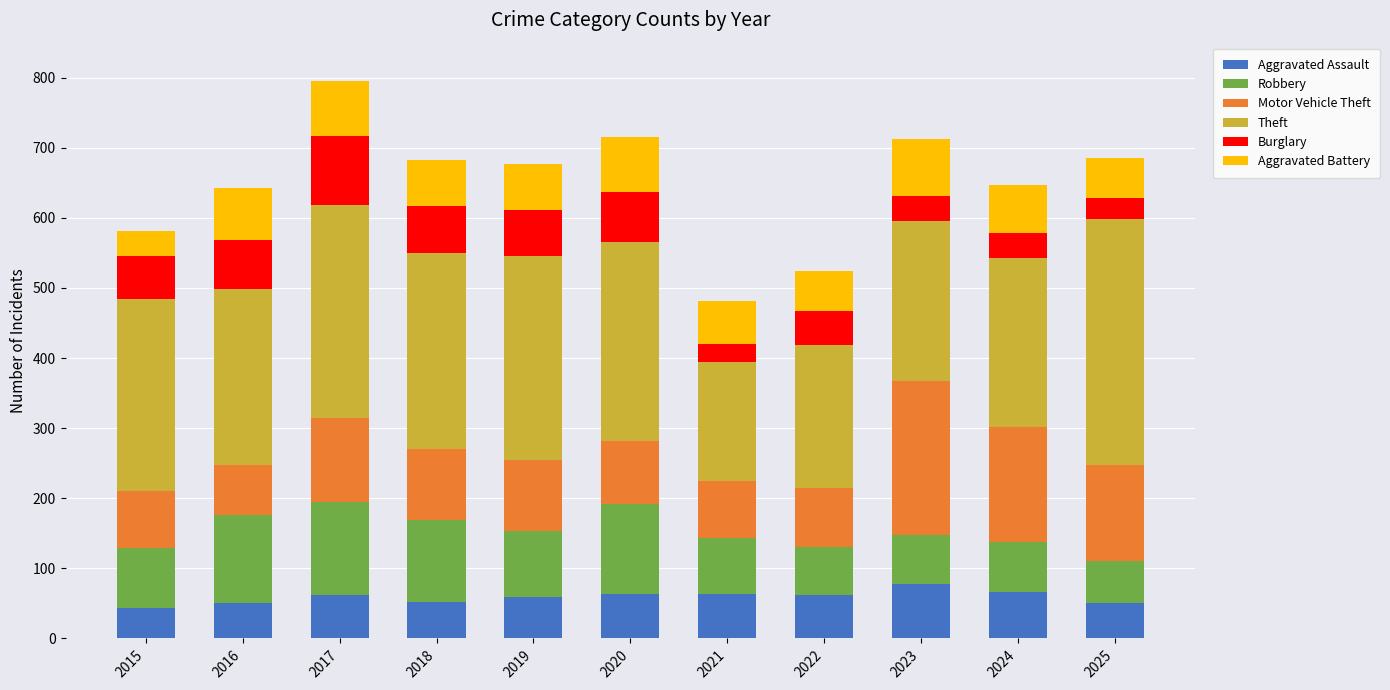

What is the total value across all series at 2025?

685